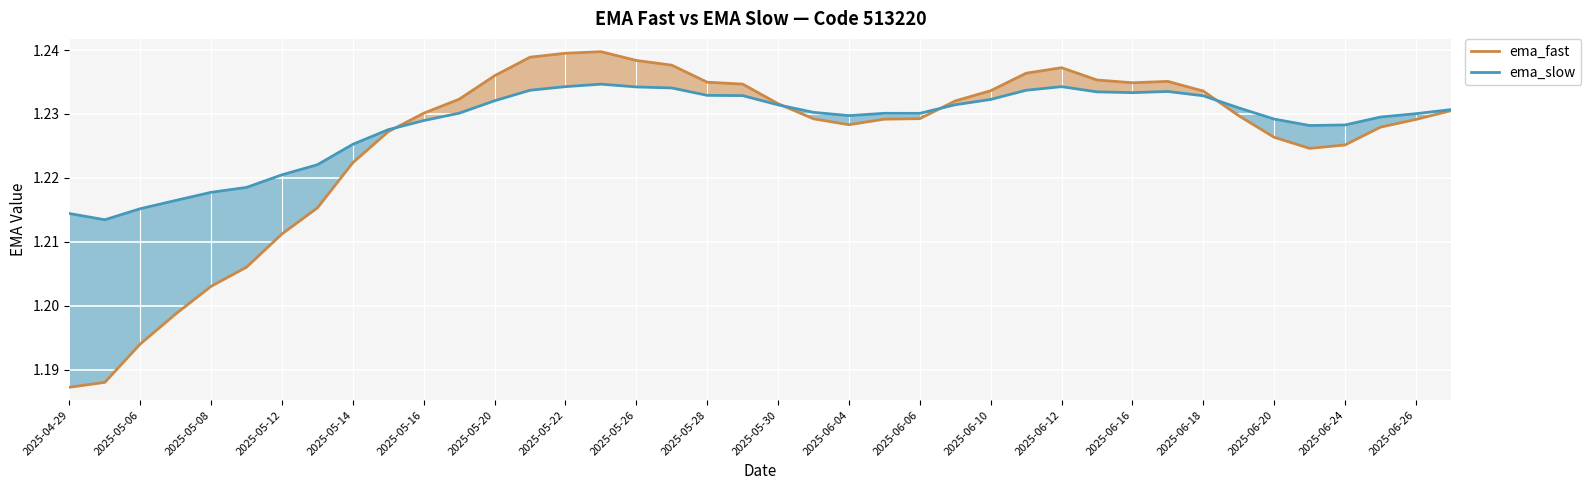

Which series has the largest range (max minus min)?

ema_fast